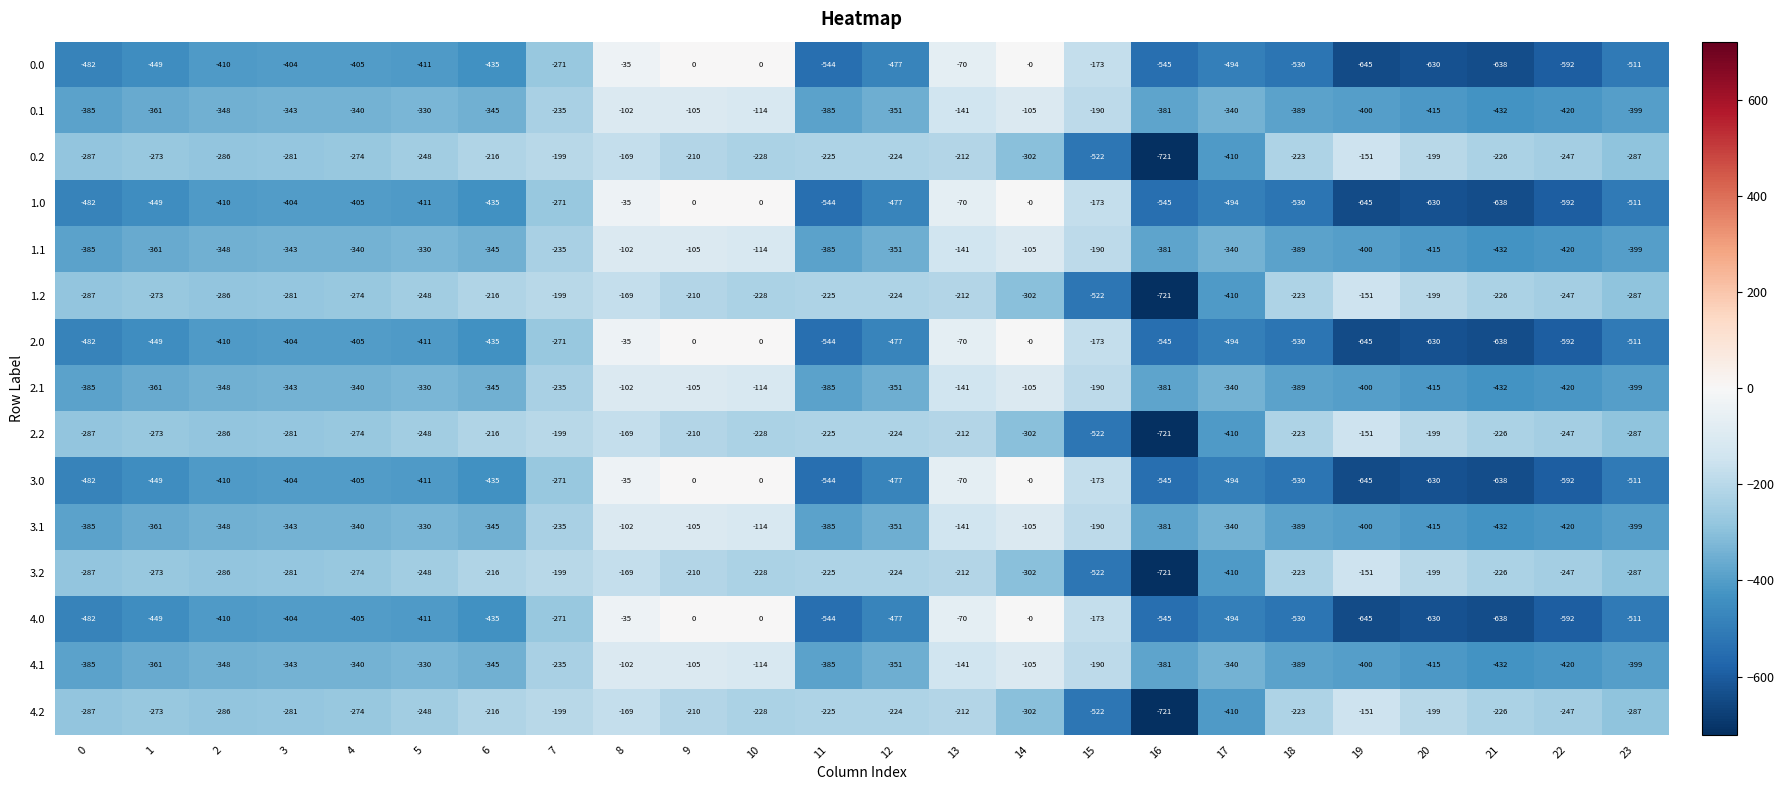

Count the number of categories in the chart.

24